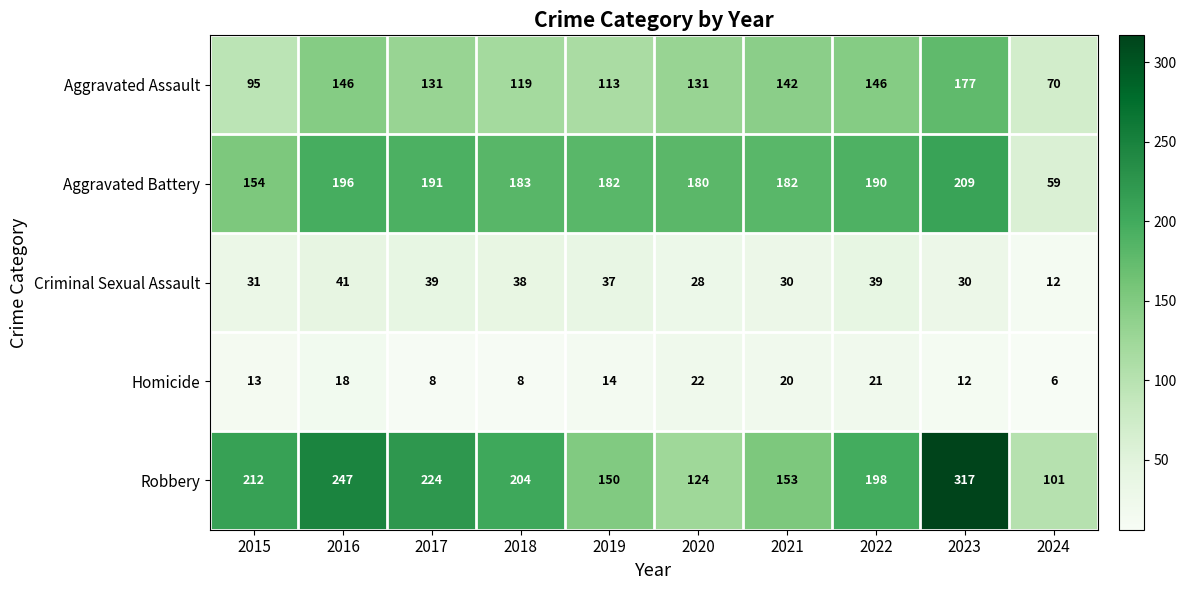

How many distinct data groups are displayed?

5